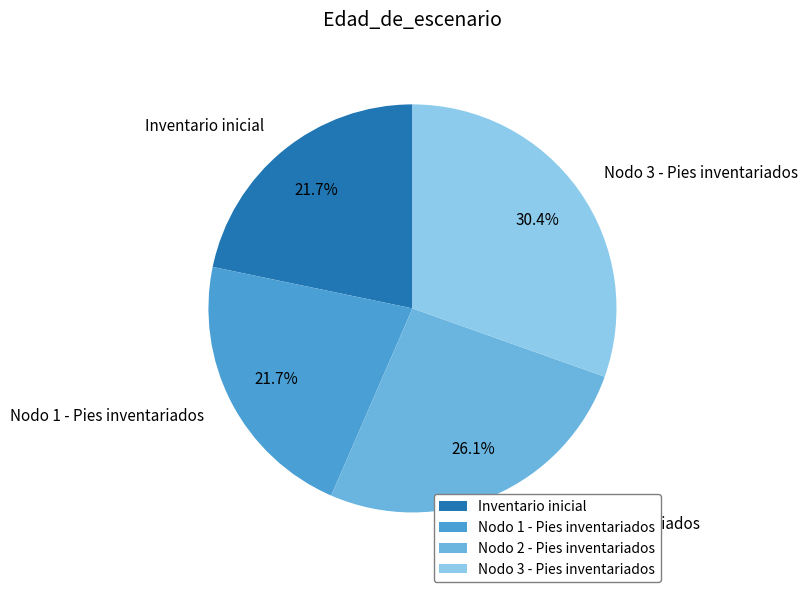

Is there a majority slice in this chart?

No